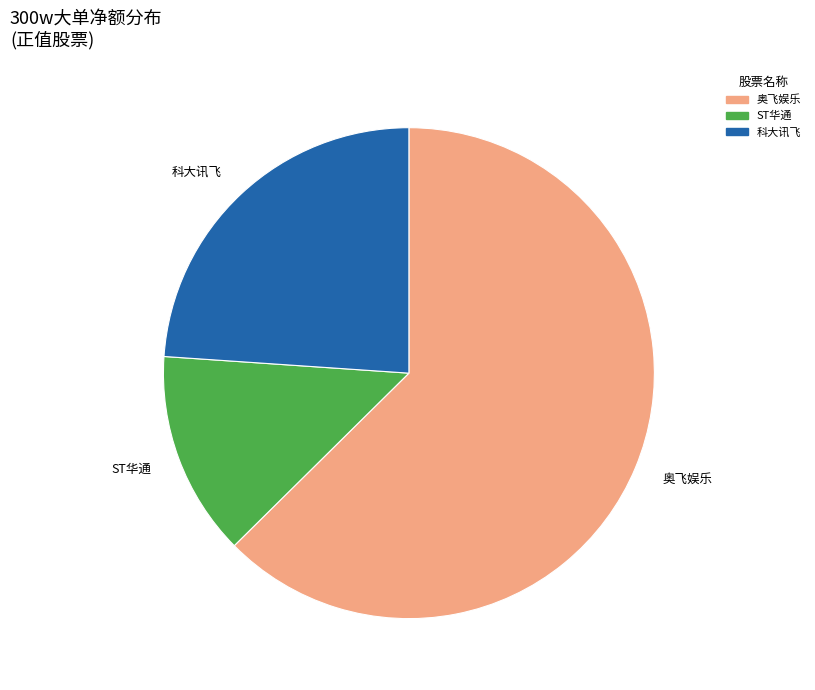

Rank the categories by value from lowest to highest.

ST华通, 科大讯飞, 奥飞娱乐